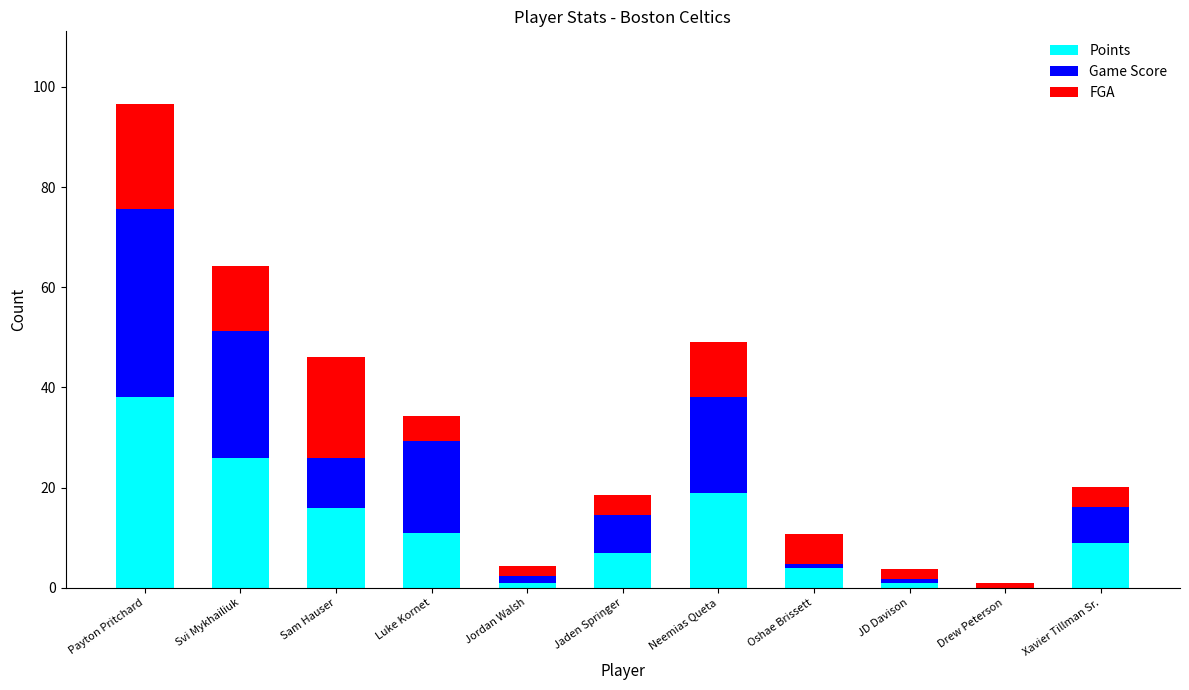

Reading left to right, list all the values displayed in this chart.

Points: Payton Pritchard=38.0	Svi Mykhailiuk=26.0	Sam Hauser=16.0	Luke Kornet=11.0	Jordan Walsh=1.0	Jaden Springer=7.0	Neemias Queta=19.0	Oshae Brissett=4.0	JD Davison=1.0	Drew Peterson=0.0	Xavier Tillman Sr.=9.0
Game Score: Payton Pritchard=37.6	Svi Mykhailiuk=25.2	Sam Hauser=10.0	Luke Kornet=18.3	Jordan Walsh=1.4	Jaden Springer=7.5	Neemias Queta=19.1	Oshae Brissett=0.8	JD Davison=0.7	Drew Peterson=-0.4	Xavier Tillman Sr.=7.1
FGA: Payton Pritchard=21.0	Svi Mykhailiuk=13.0	Sam Hauser=20.0	Luke Kornet=5.0	Jordan Walsh=2.0	Jaden Springer=4.0	Neemias Queta=11.0	Oshae Brissett=6.0	JD Davison=2.0	Drew Peterson=1.0	Xavier Tillman Sr.=4.0